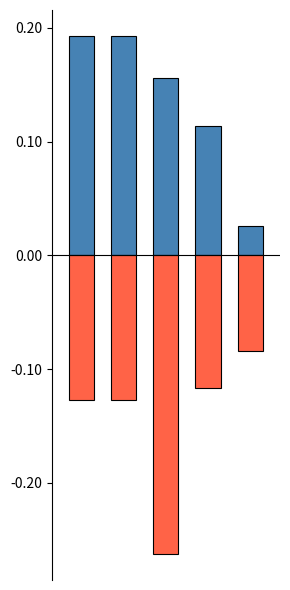

What is the greatest value displayed?

0.2